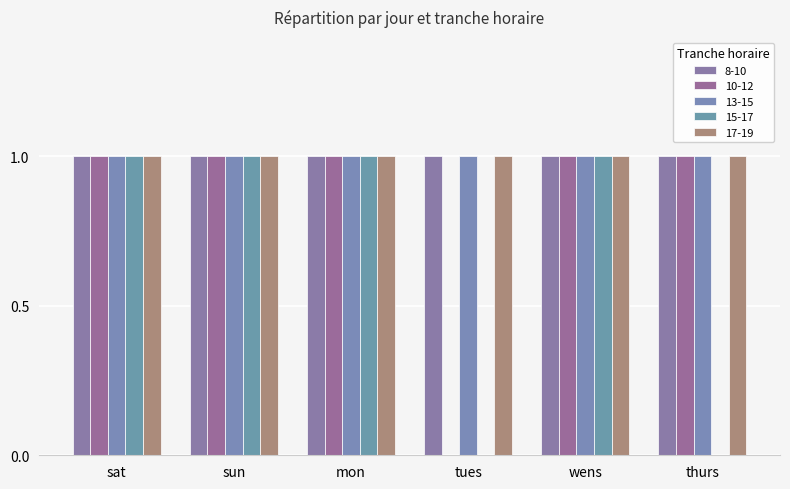

What is the total value across all series at sat?

5